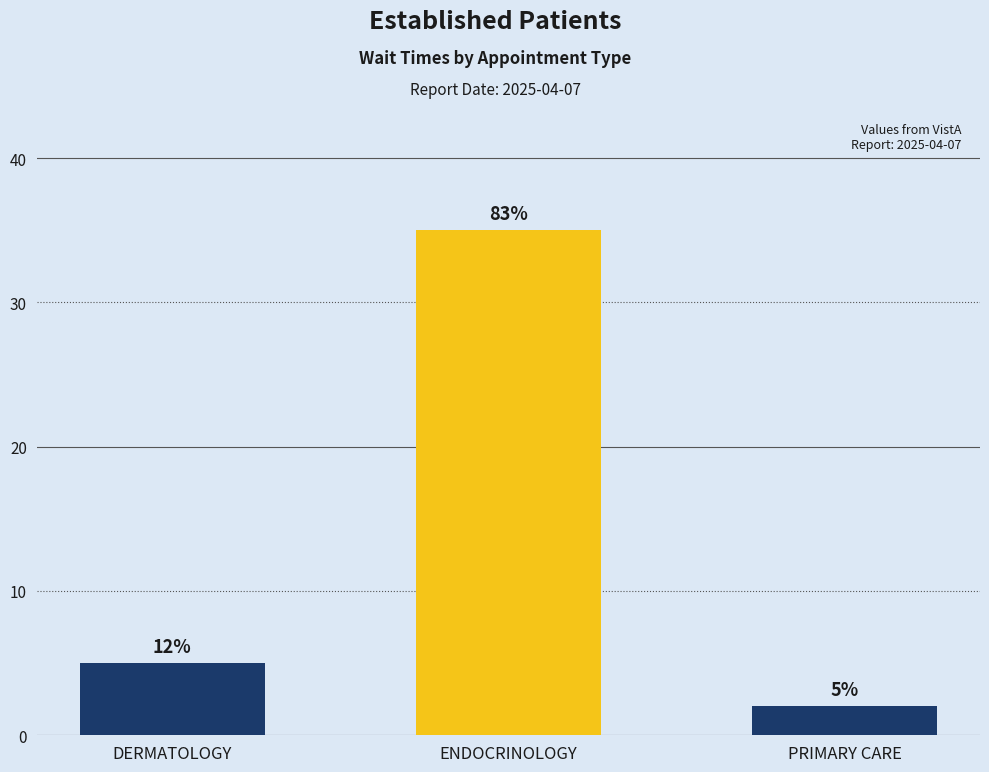

What is the average value?

14